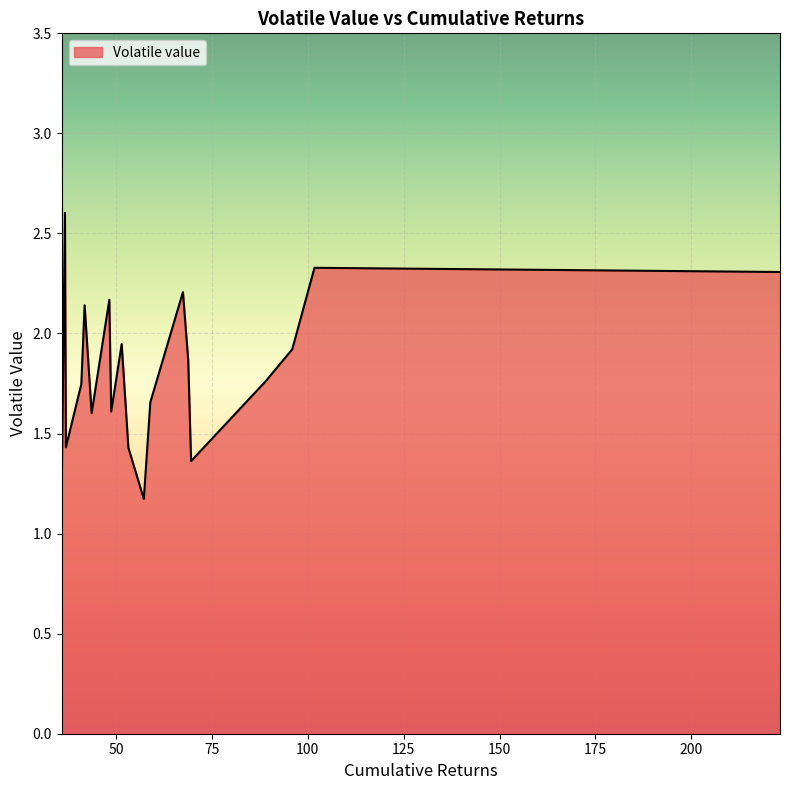

What is the smallest value displayed?

1.2